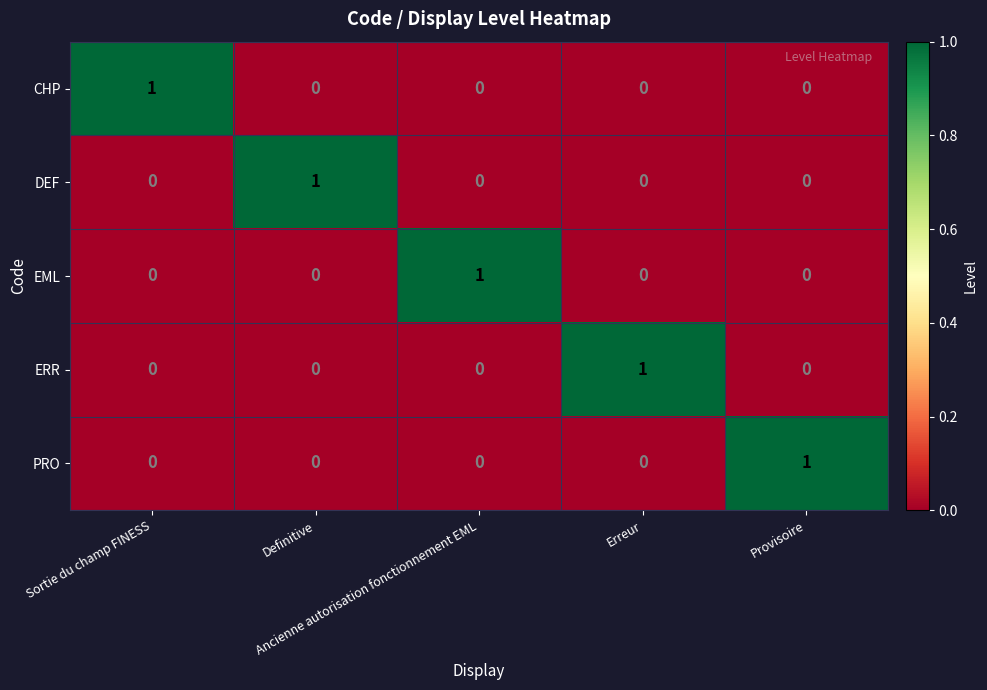

How many categories are shown in the chart?

5